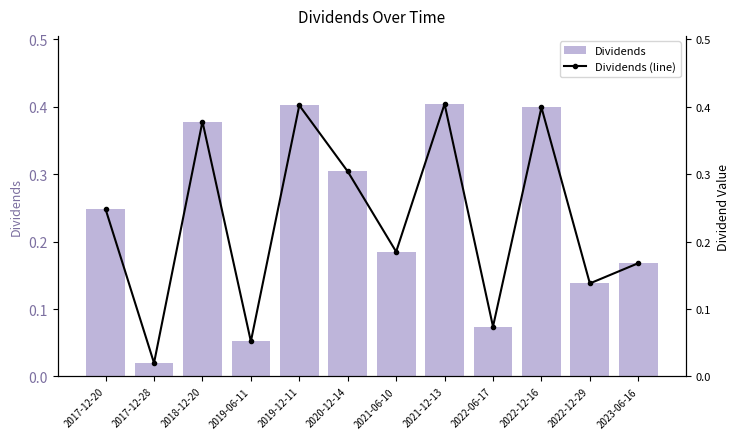

Reading left to right, extract all data points from this chart.

Dividends: 2017-12-20=0.2	2017-12-28=0.0	2018-12-20=0.4	2019-06-11=0.1	2019-12-11=0.4	2020-12-14=0.3	2021-06-10=0.2	2021-12-13=0.4	2022-06-17=0.1	2022-12-16=0.4	2022-12-29=0.1	2023-06-16=0.2
Dividends (line): 2017-12-20=0.2	2017-12-28=0.0	2018-12-20=0.4	2019-06-11=0.1	2019-12-11=0.4	2020-12-14=0.3	2021-06-10=0.2	2021-12-13=0.4	2022-06-17=0.1	2022-12-16=0.4	2022-12-29=0.1	2023-06-16=0.2